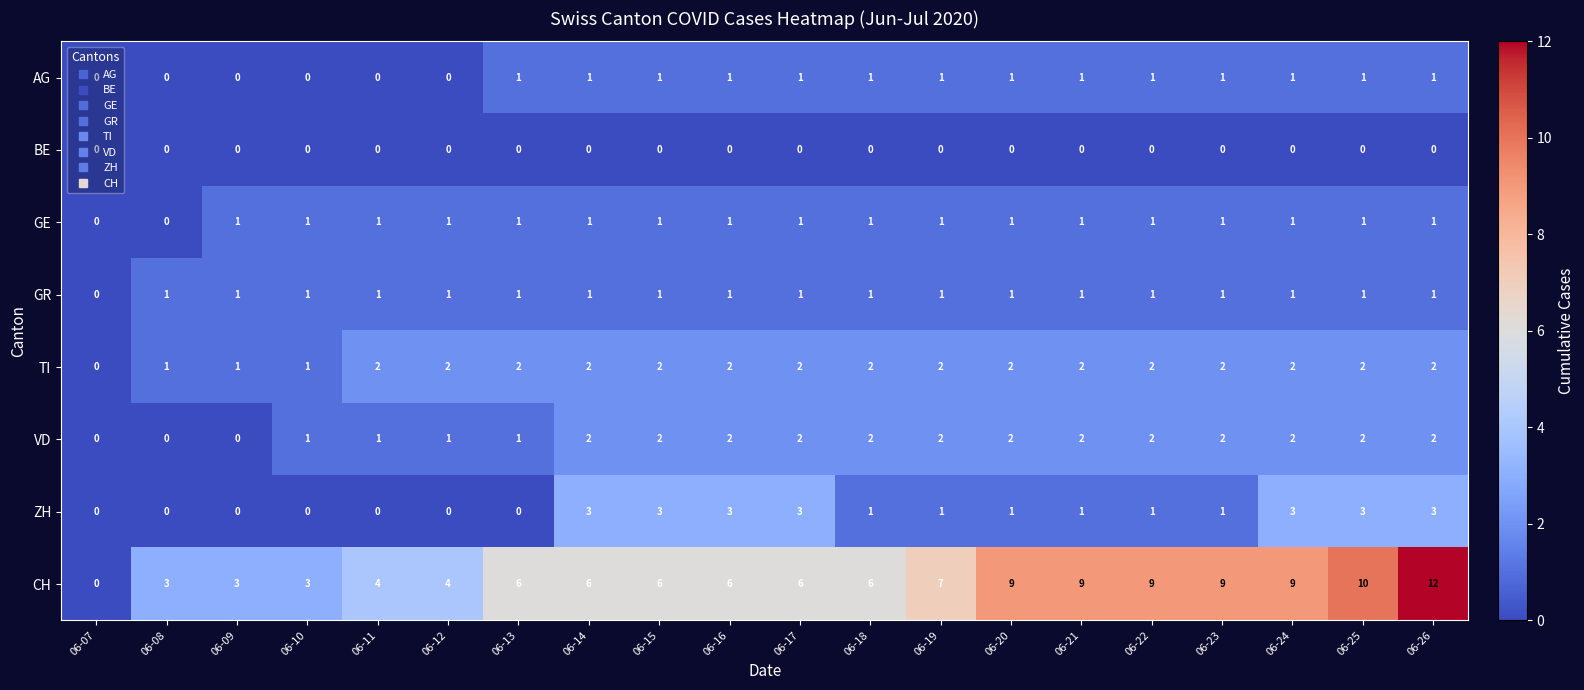

At which label does ZH first exceed 1?

06-14